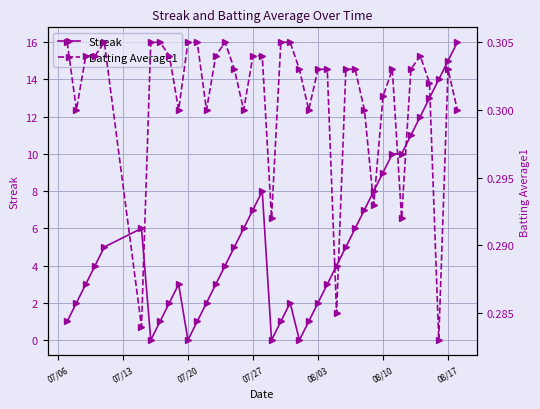

Is this an area chart (filled region under the line)?

No